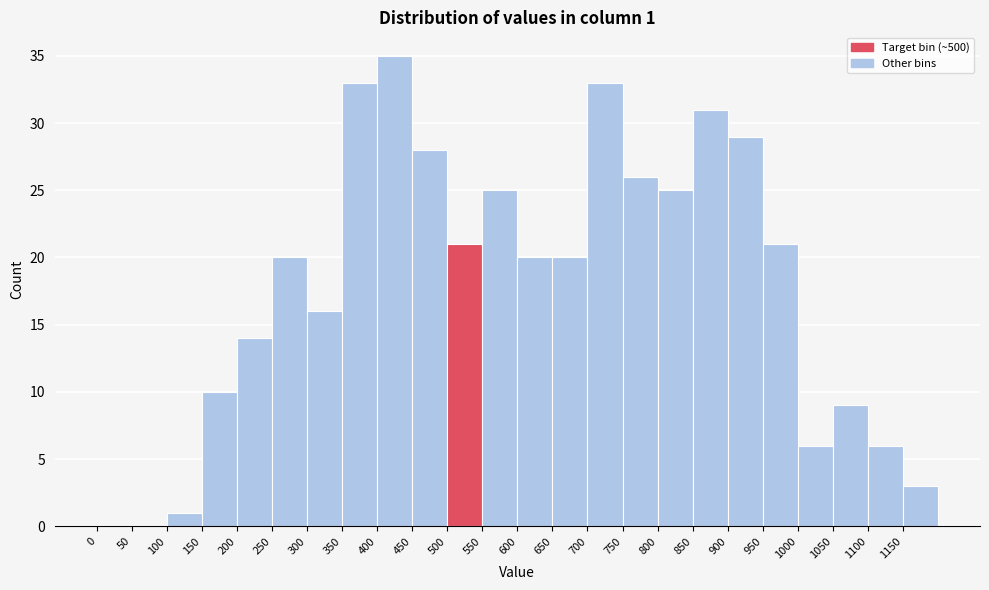

Over which range of the x-axis is the bar tallest?

400 to 450